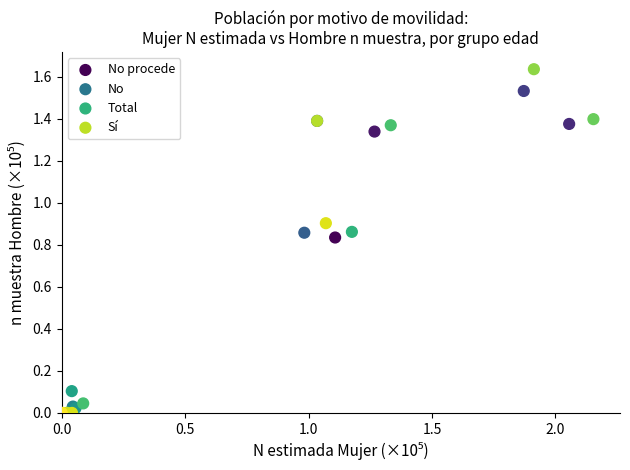

Which series reaches the maximum Y coordinate?

Total